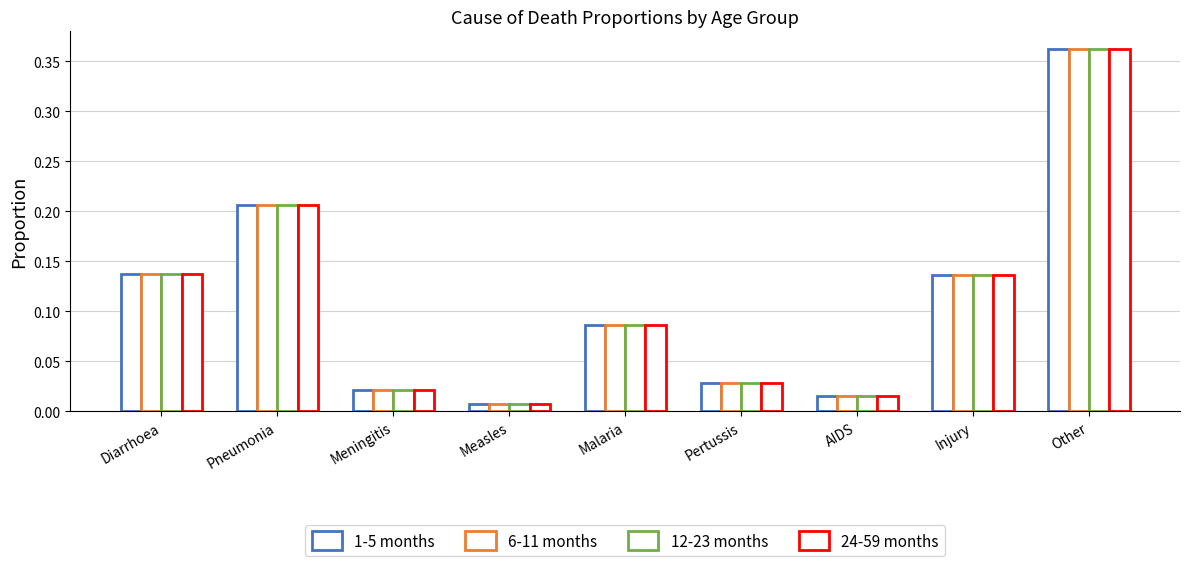

Which category has the highest value in the 6-11 months series?

Other